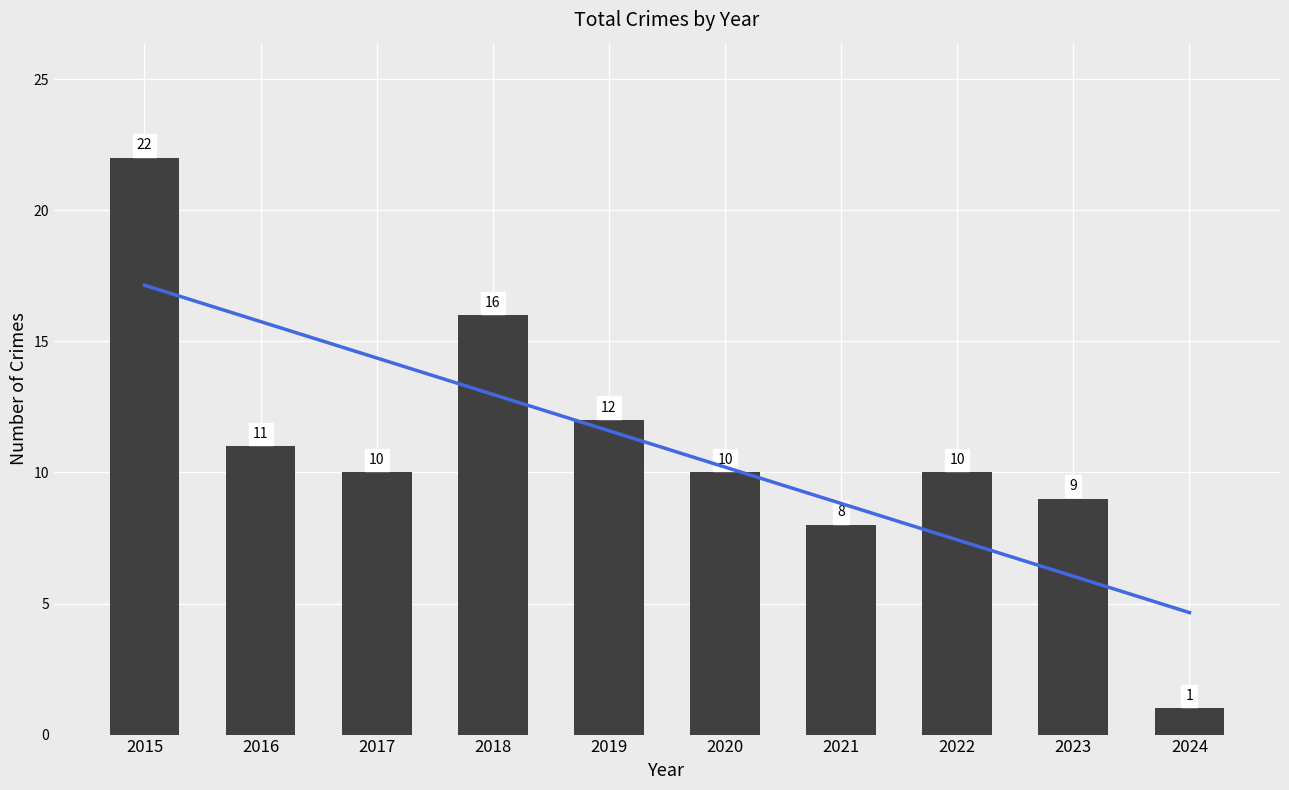

At which label is the value closest to 11?

2016